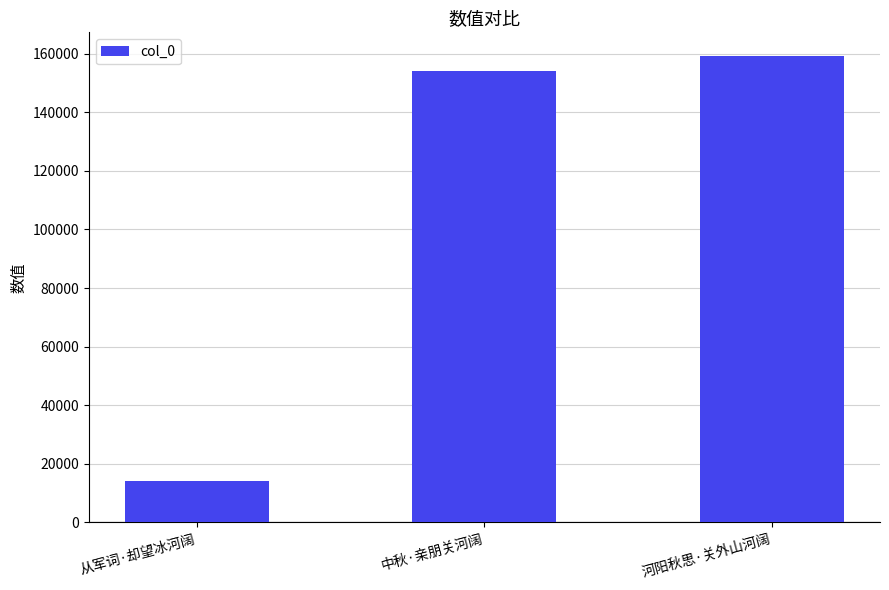

The chart shows a value of 159318 at 河阳秋思·关外山河阔. True or false?

True